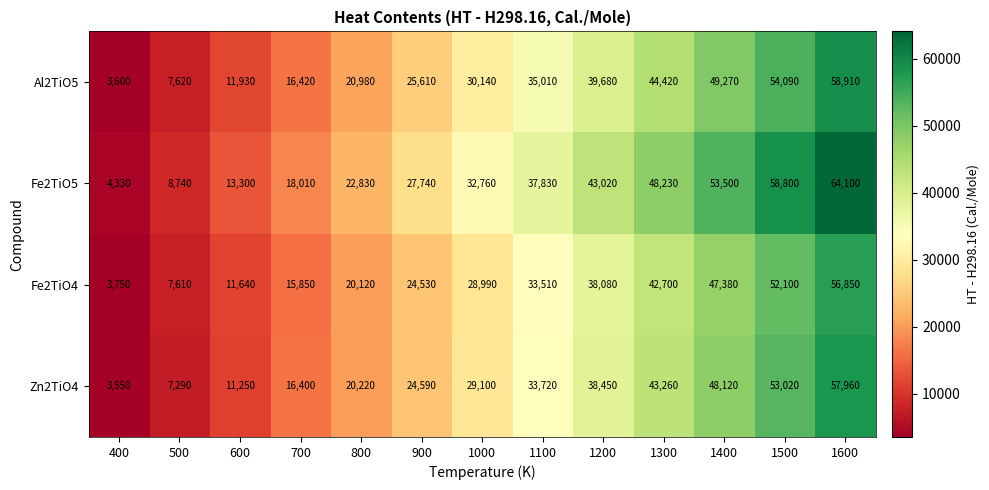

What is the highest value of the Fe2TiO4 series?

56850